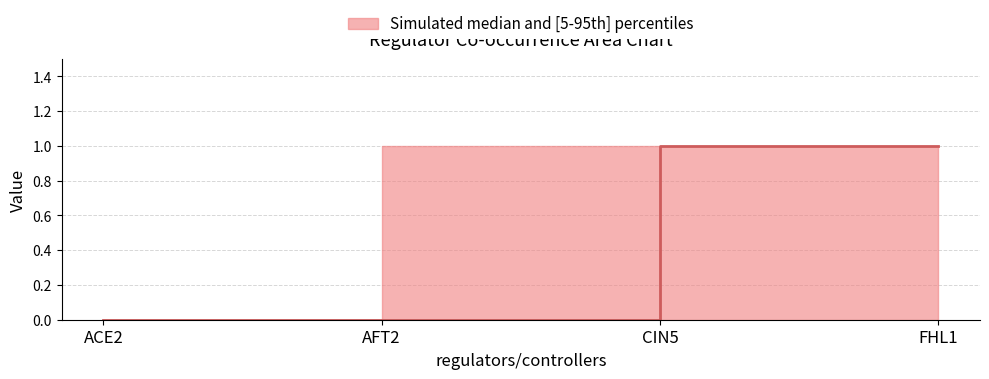

What position from the right is CIN5?

2